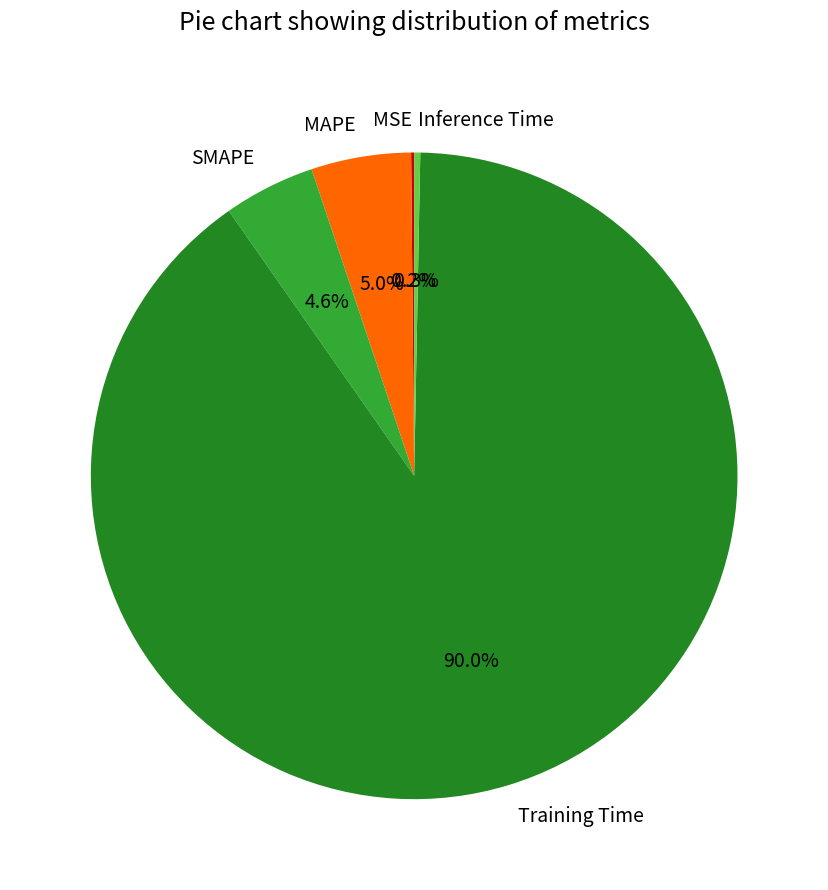

To the nearest percent, what is the combined percentage of MAPE and Training Time?

95%